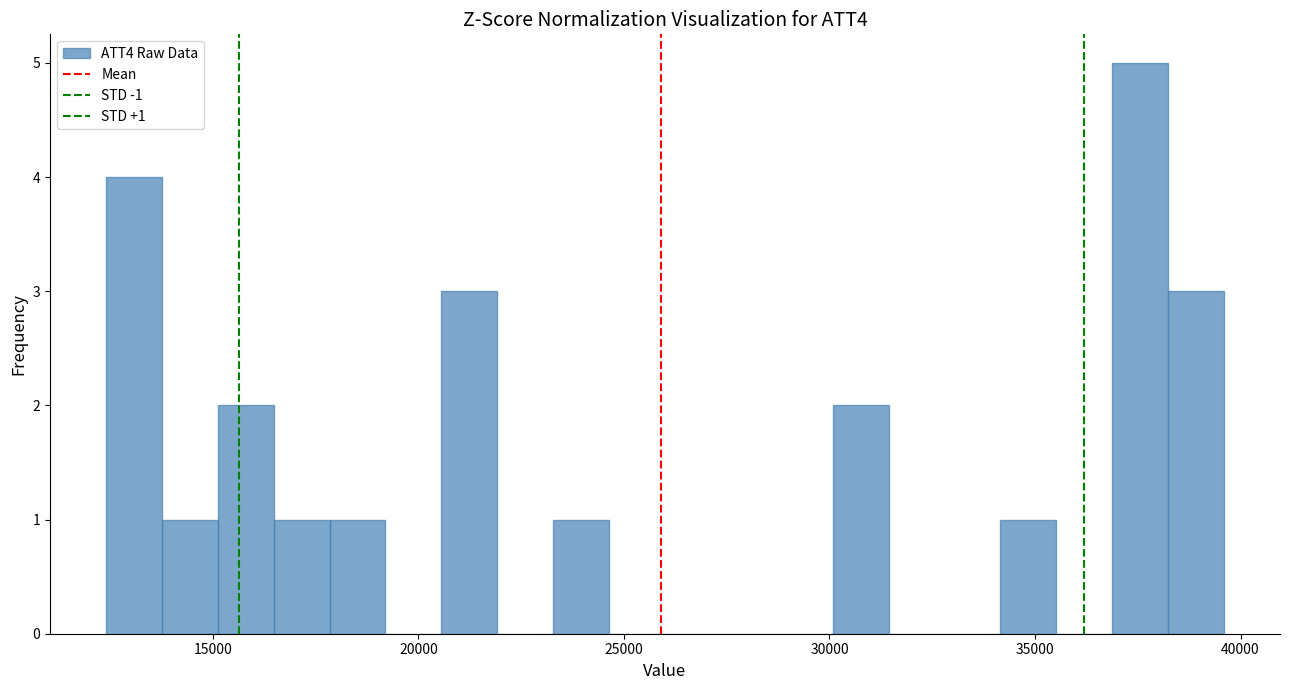

Read against the x-axis, roughly where is the centre of the tallest bar?

37500